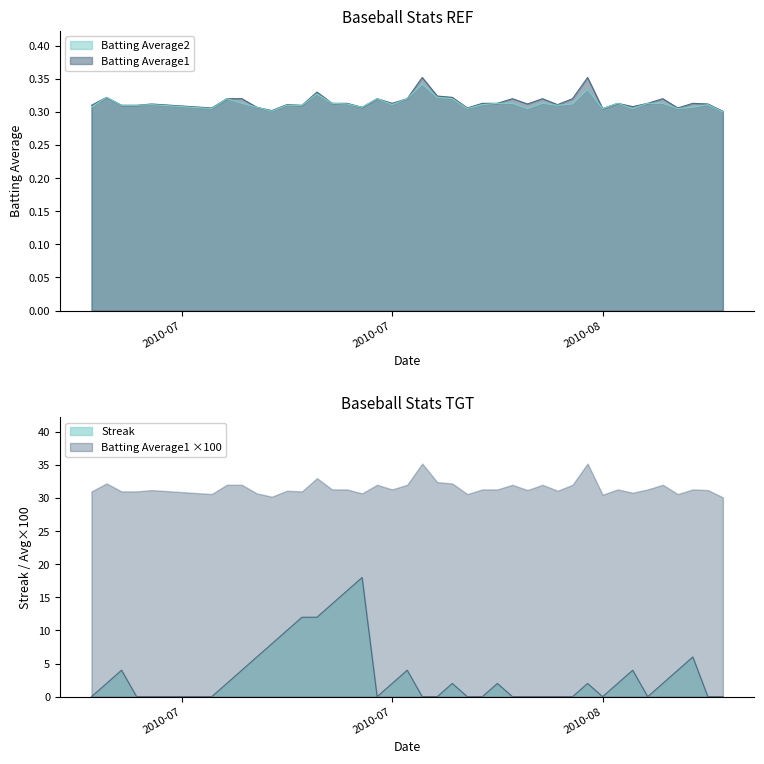

Between 2010-07-23 and 2010-08-02, which is larger?

2010-07-23